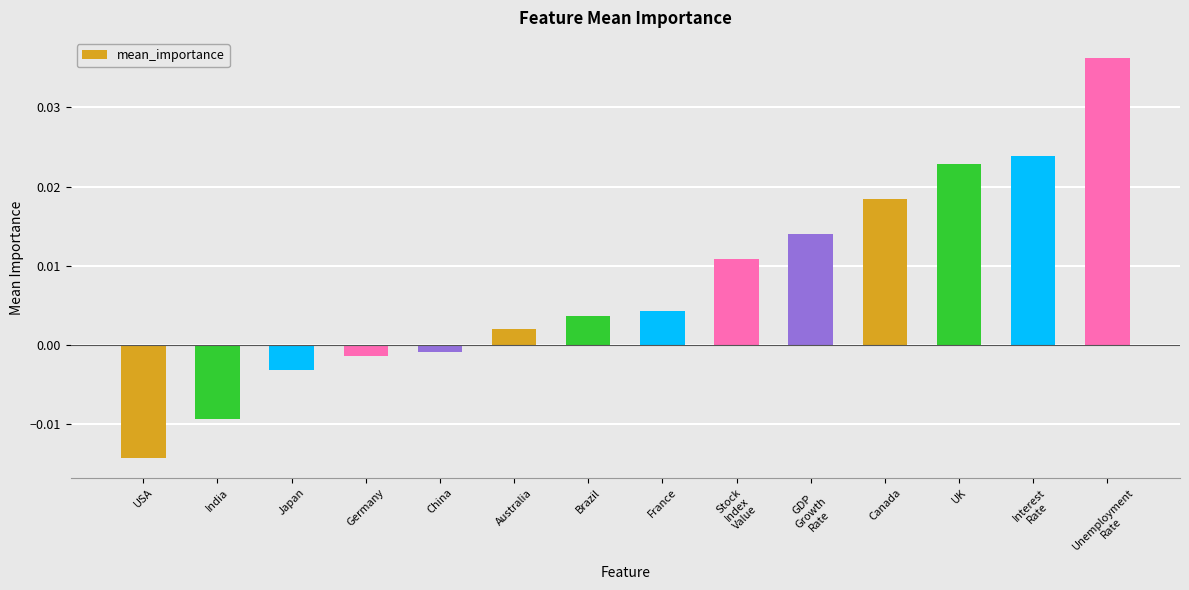

Between Canada and Brazil, which is larger?

Canada